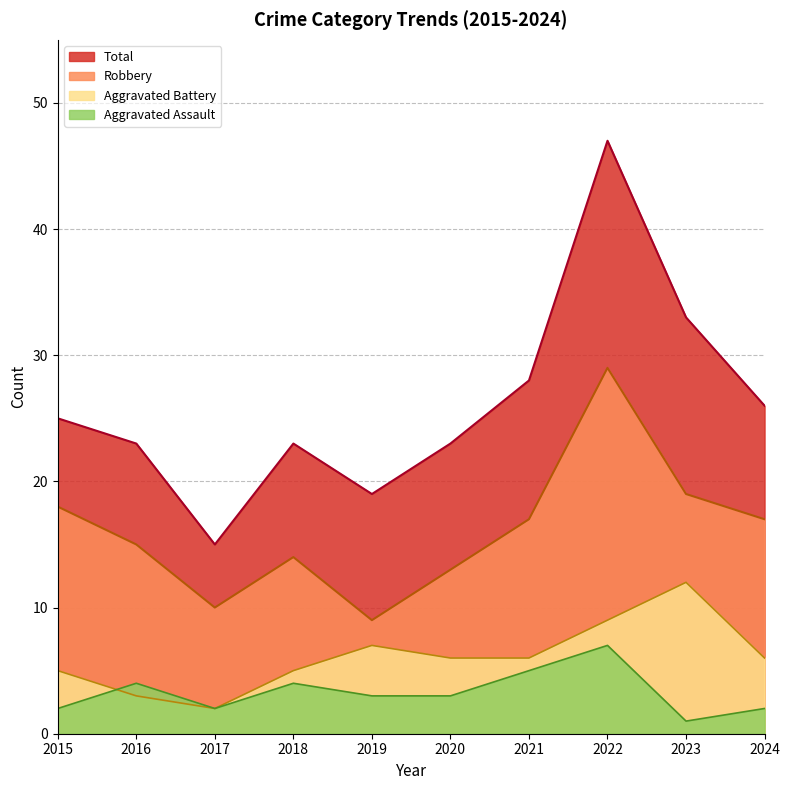

What is the approximate value of Total at 2023, to the nearest 10?

30